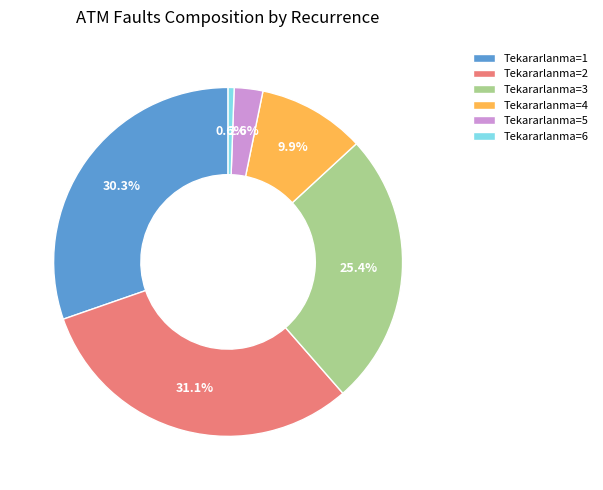

Is there any slice that represents more than half of the pie?

No